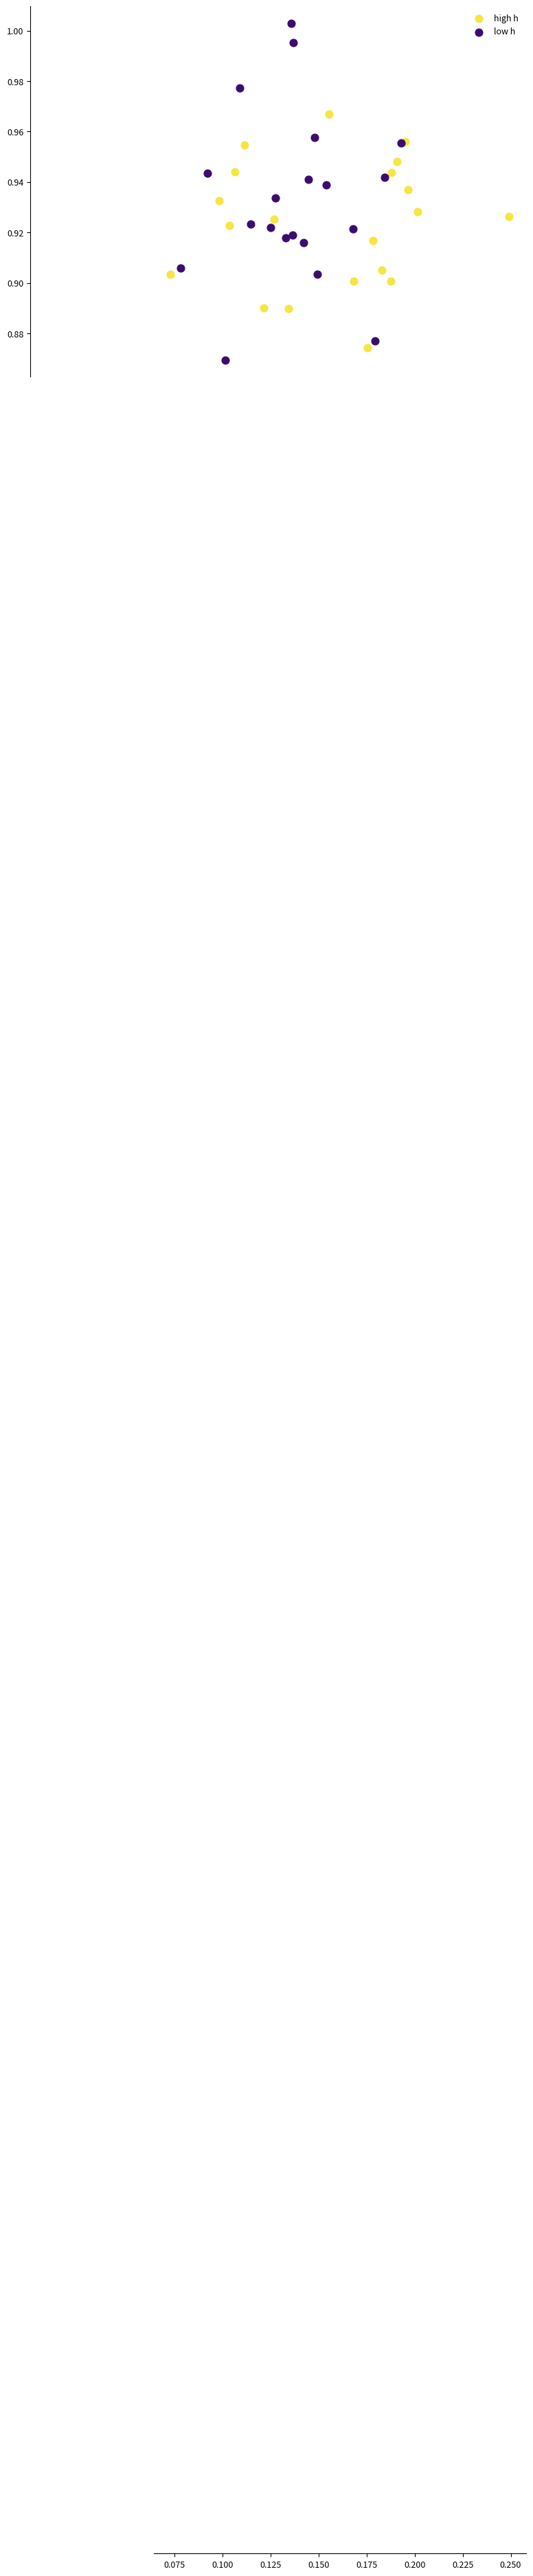

Which series contains the highest Y value?

low h